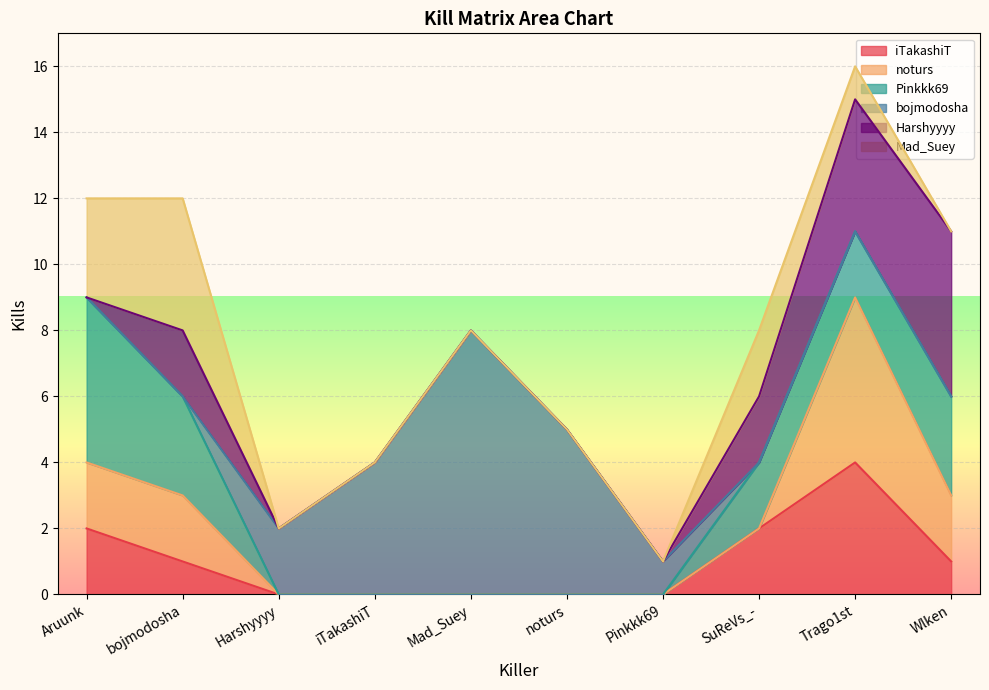

At which category does the chart reach its peak across all series?

Mad_Suey